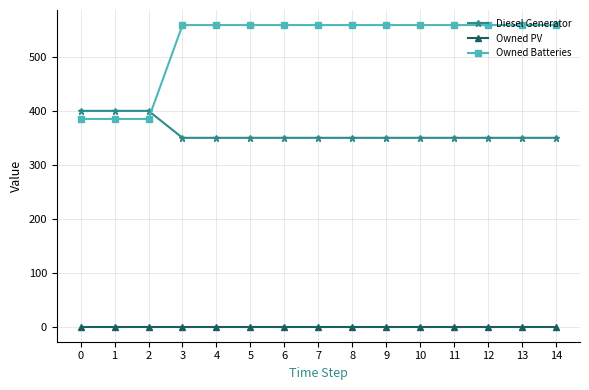

The Diesel Generator series shows 350 at 14. True or false?

True